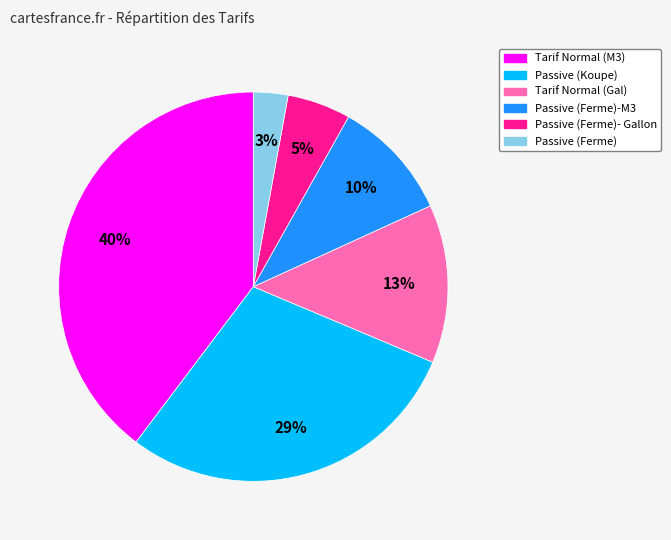

How many slices are in this pie chart?

6